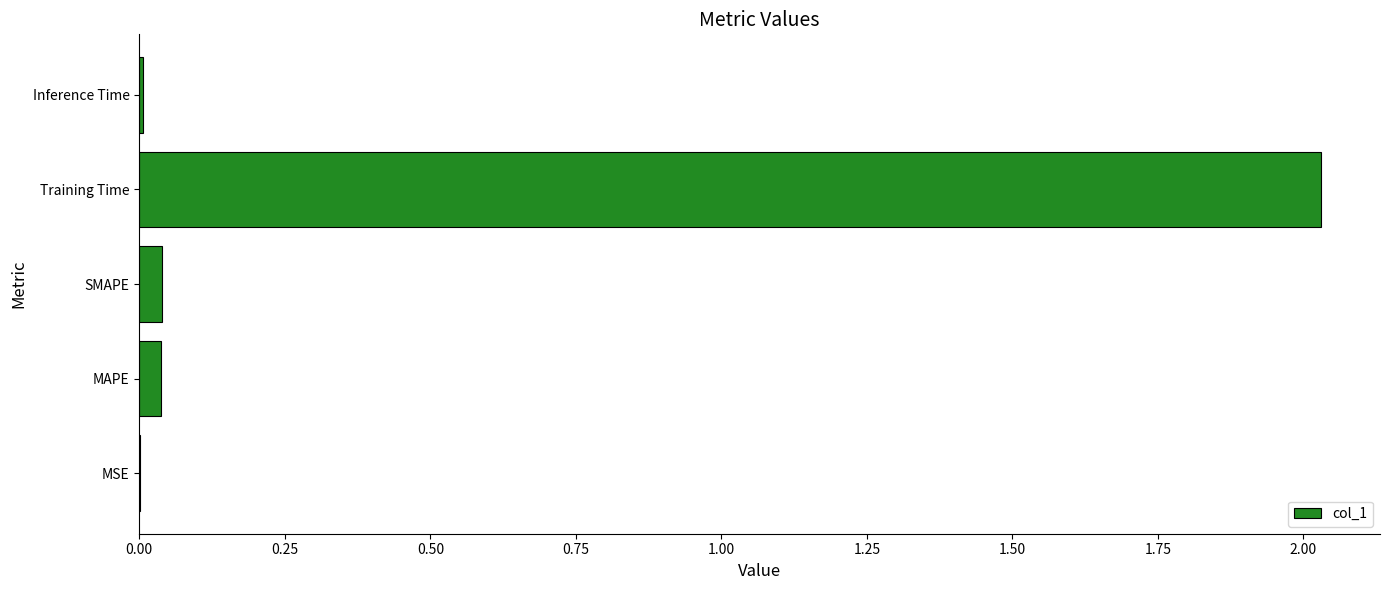

True or false: the data shows 0.0 at SMAPE.

True